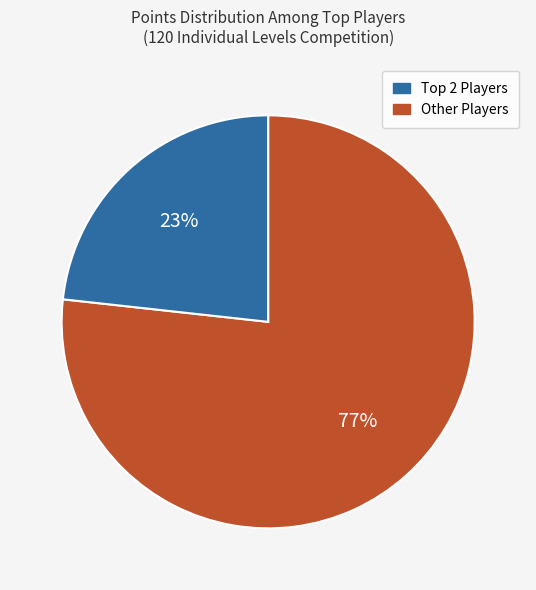

To the nearest percent, what is the average slice percentage?

50%